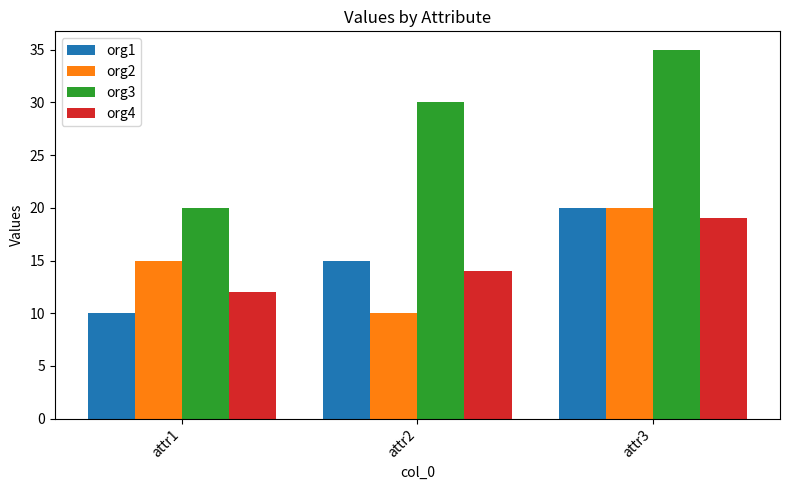

What is the difference between the highest and lowest values at attr1?

10